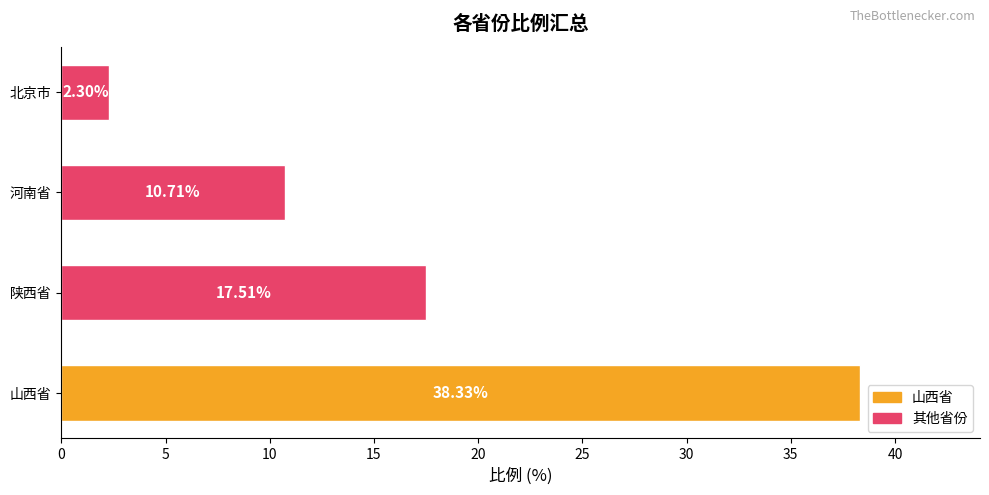

Which category has the highest value across all series?

山西省